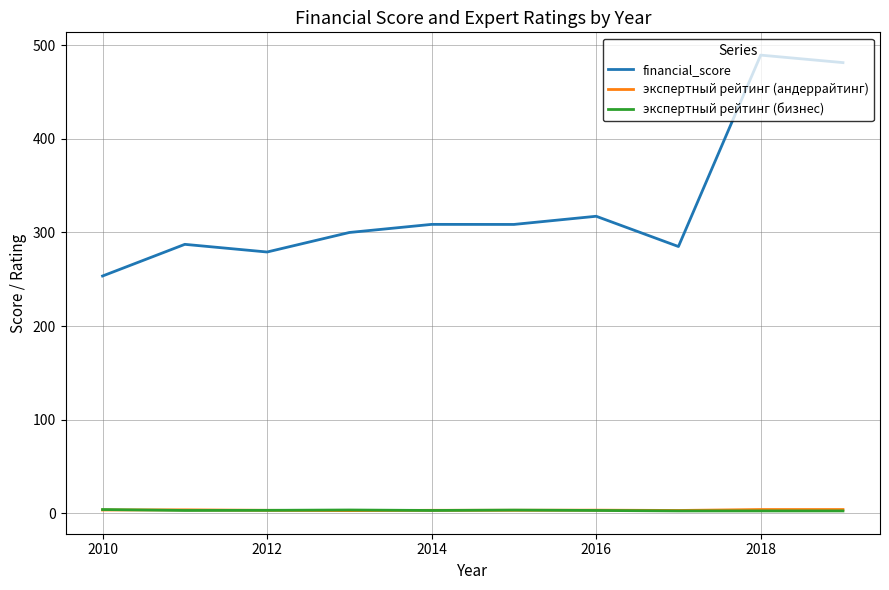

What is the highest value of the financial_score series?

489.5